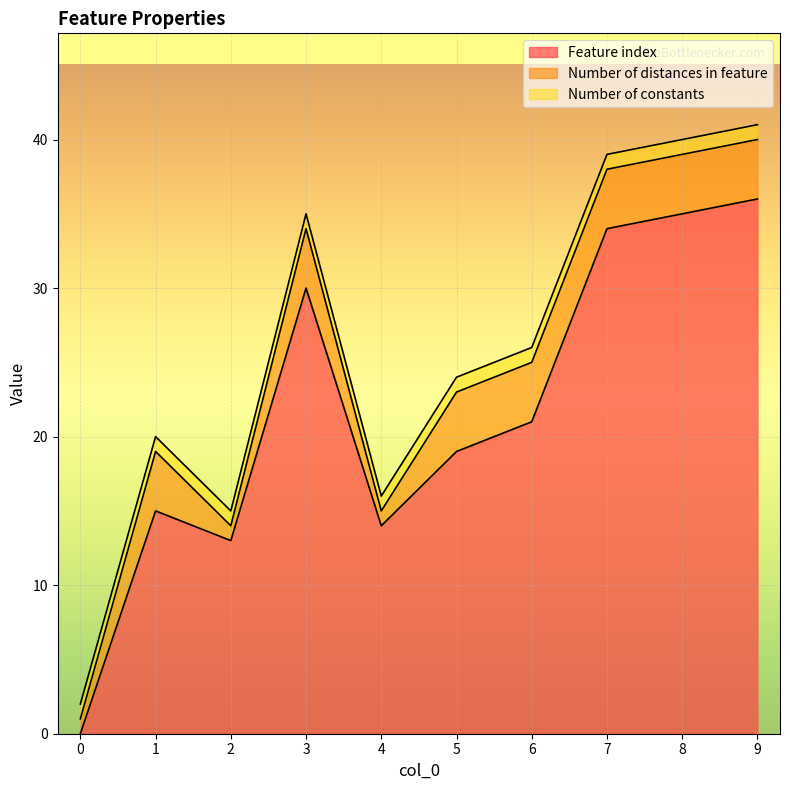

True or false: Number of constants has a value of 1 at 6.

False